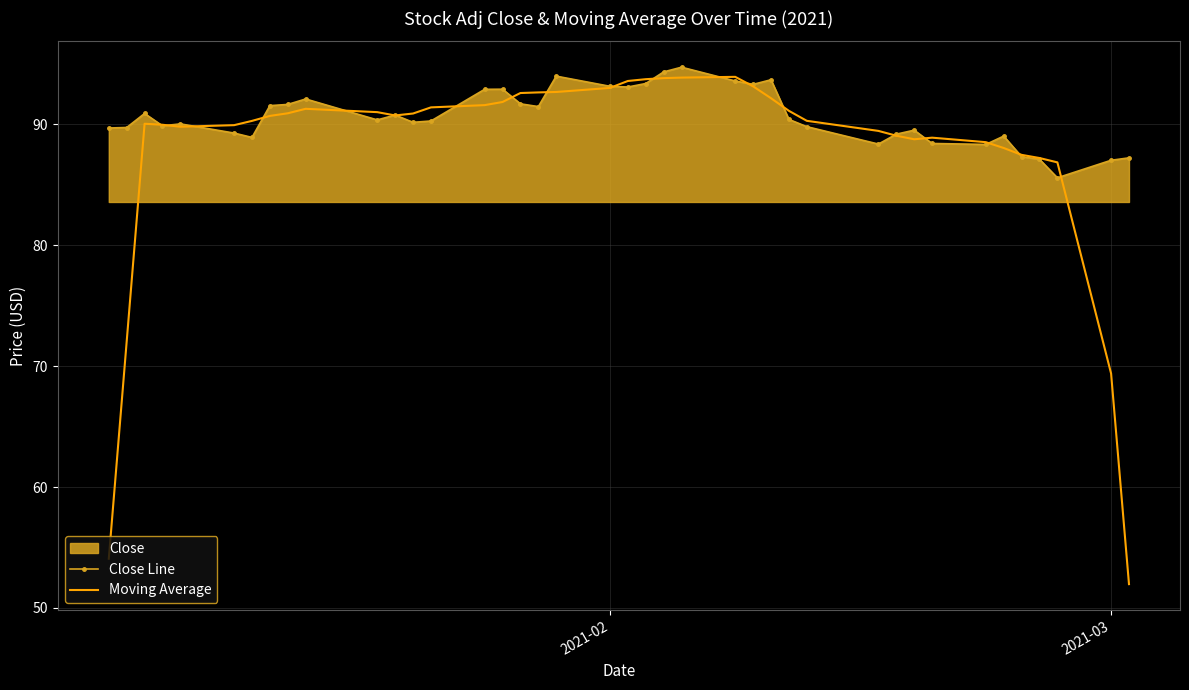

Rank the series by their average value, from lowest to highest.

Moving Average, Close Line